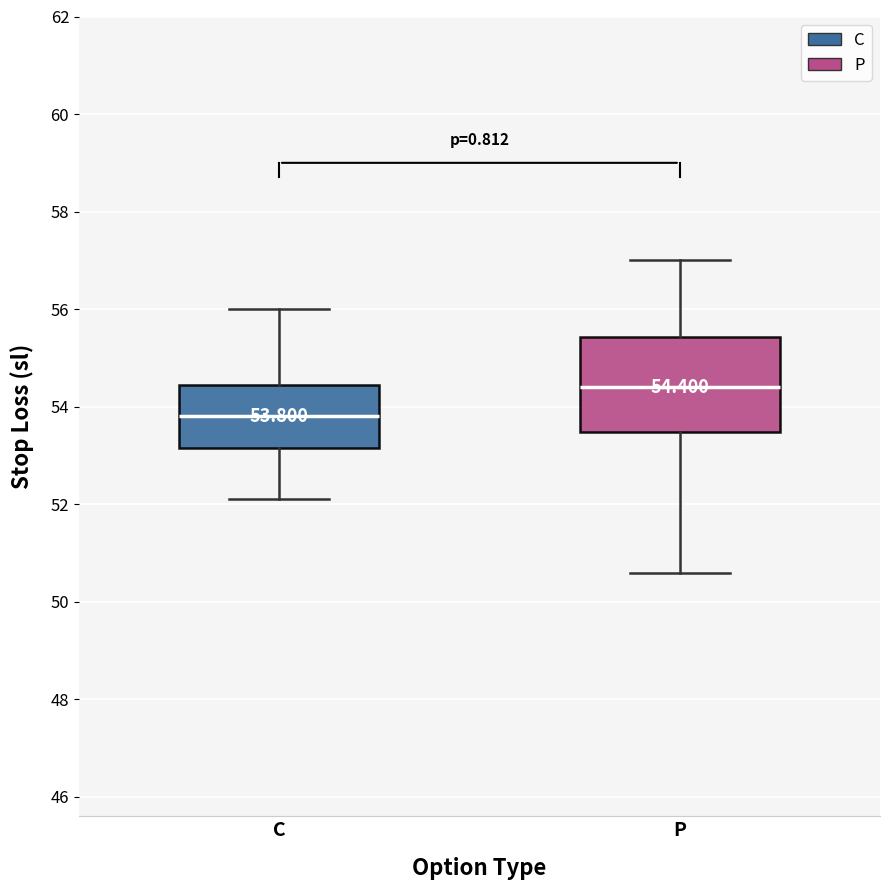

Which box has the lowest median line?

C